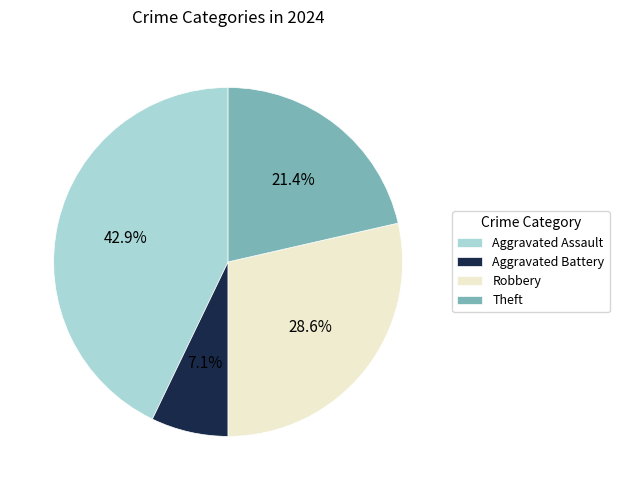

Rank the categories by value from lowest to highest.

Aggravated Battery, Theft, Robbery, Aggravated Assault